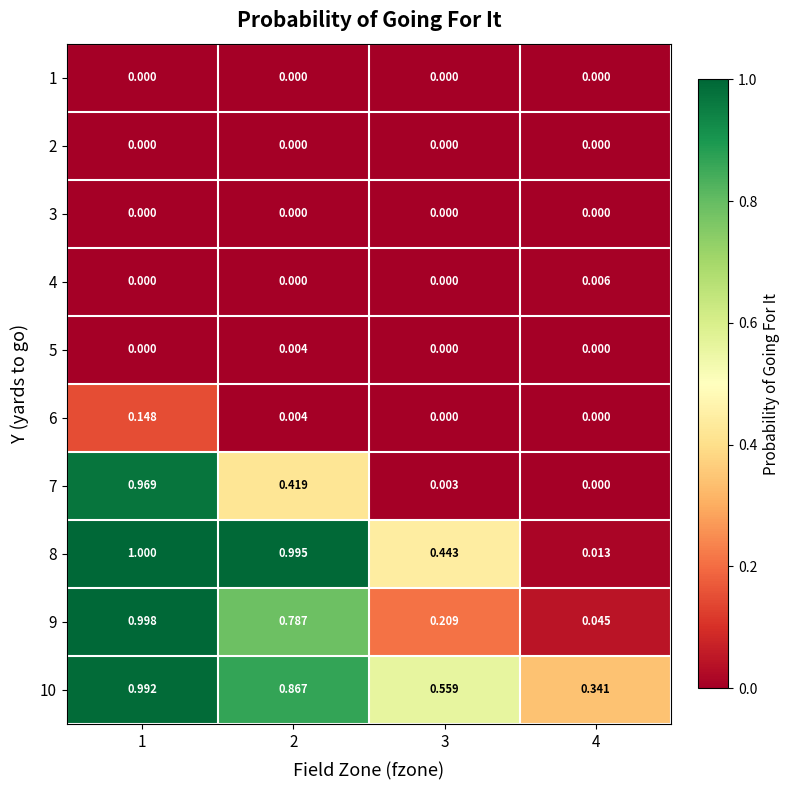

How many series are shown in this chart?

10